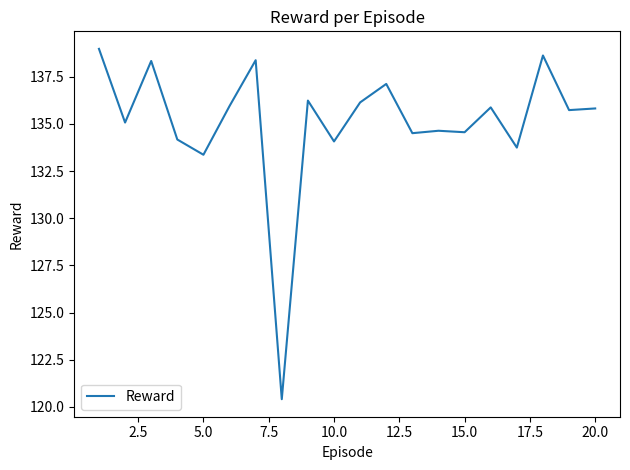

What is the greatest value displayed?

139.0